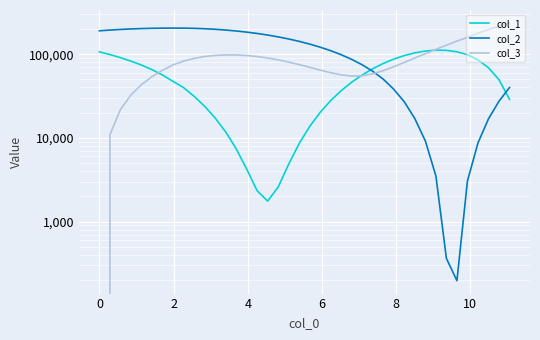

Is it true that col_1 equals 124303.7 at 6?

False